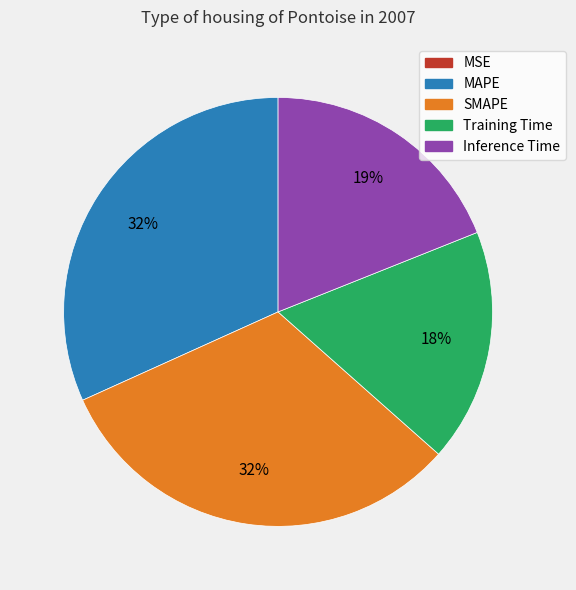

Is the sum of MAPE and Inference Time greater than half?

Yes